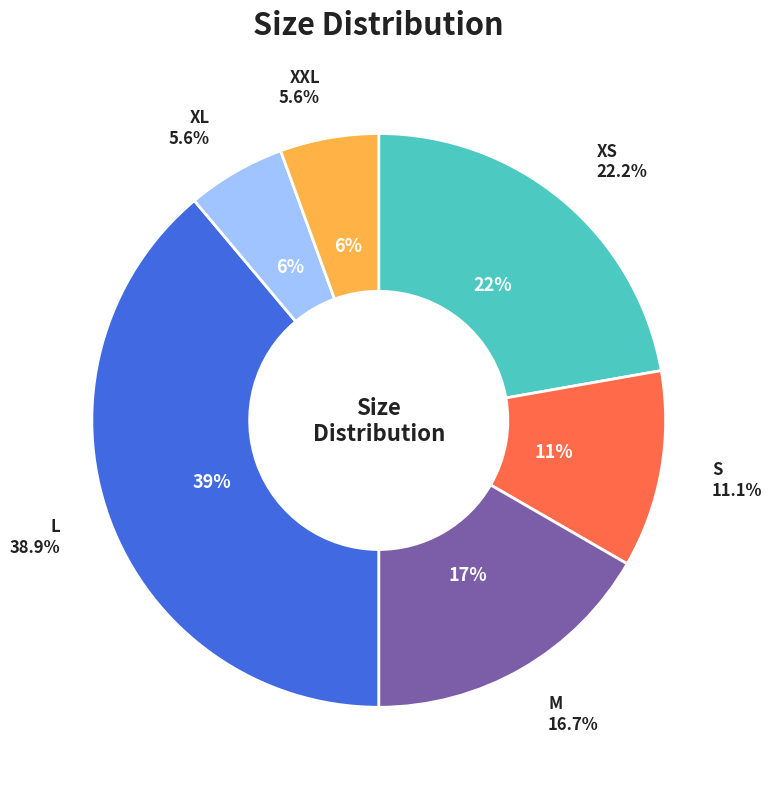

What percentage do M and XXL together represent?

22.2%